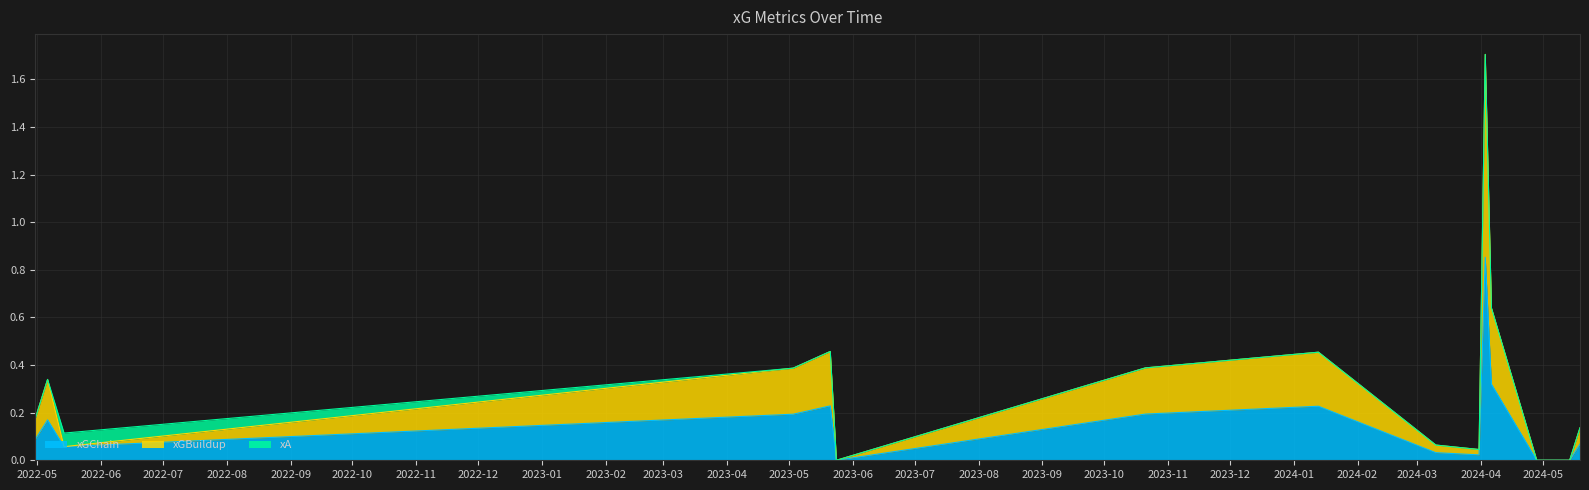

True or false: xA has a value of 0.0 at 2024-03-31.

True